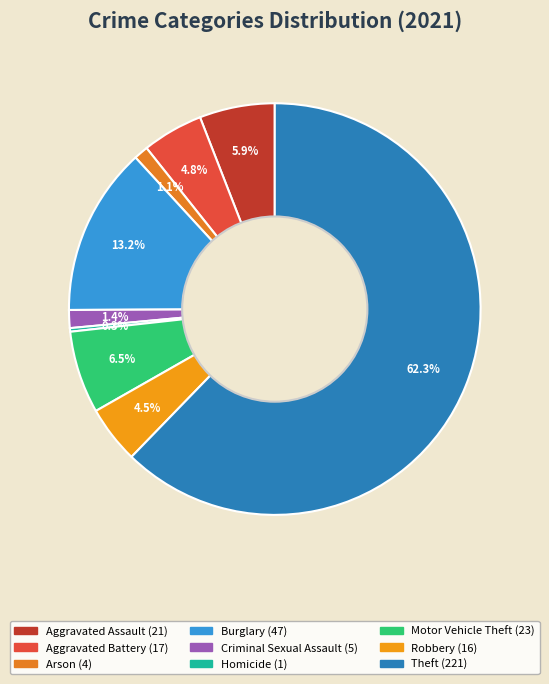

Between Burglary and Aggravated Battery, which is larger?

Burglary